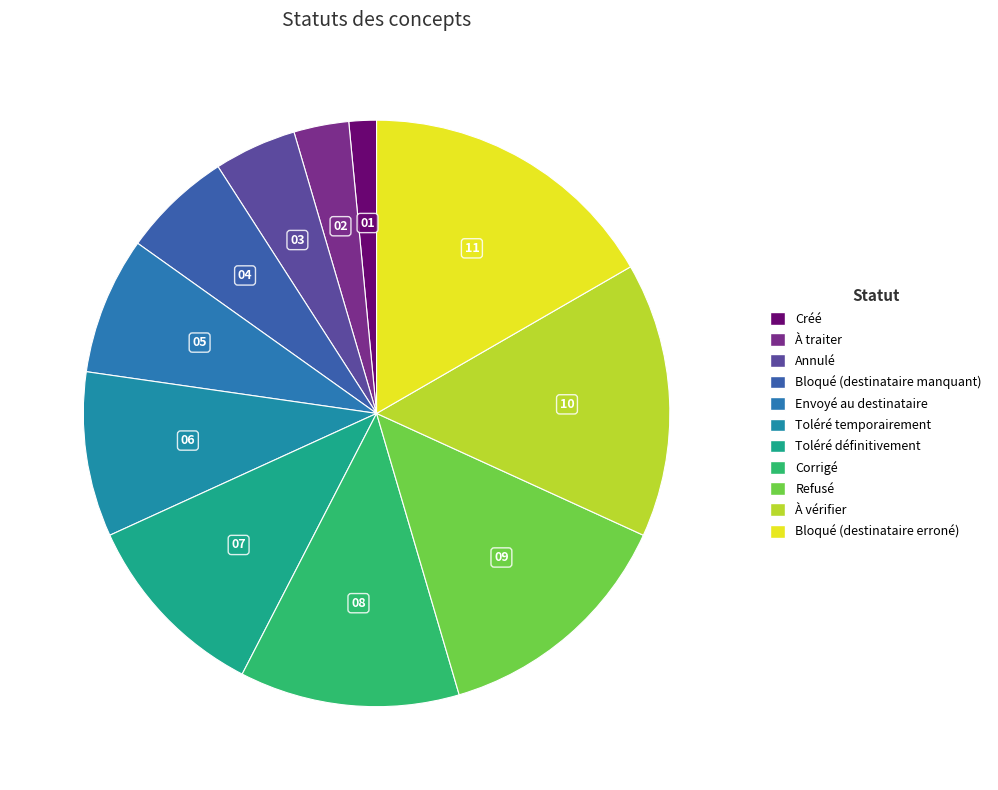

Approximately how many times larger is the value at Créé compared to Corrigé?

0.1